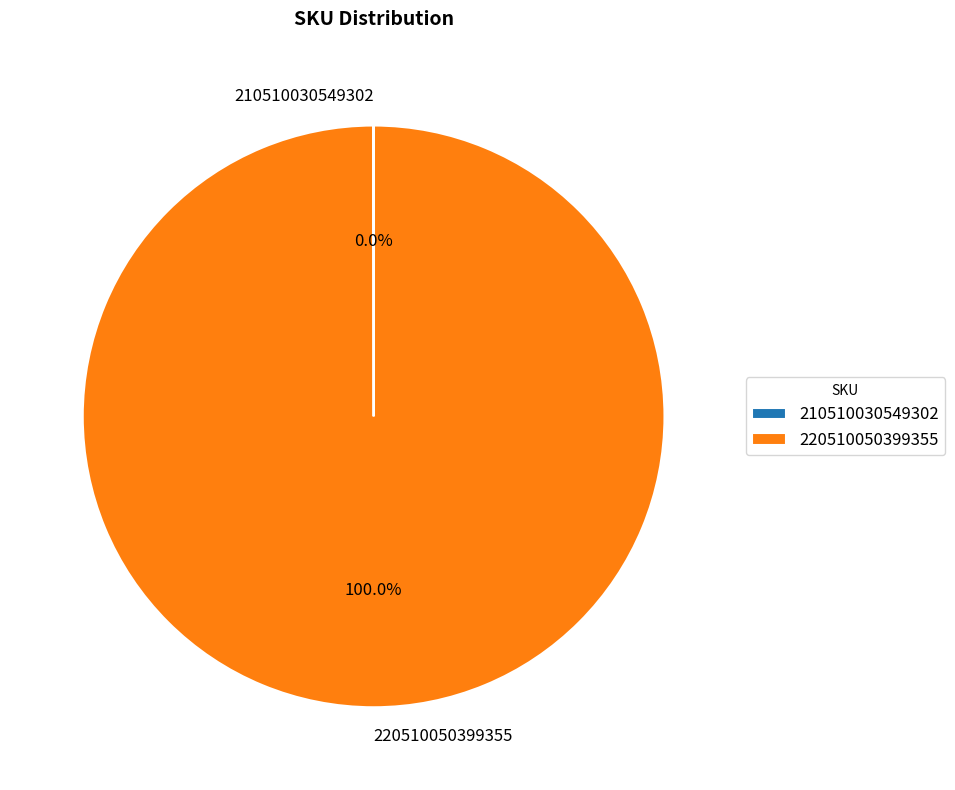

Is there a majority slice in this chart?

Yes